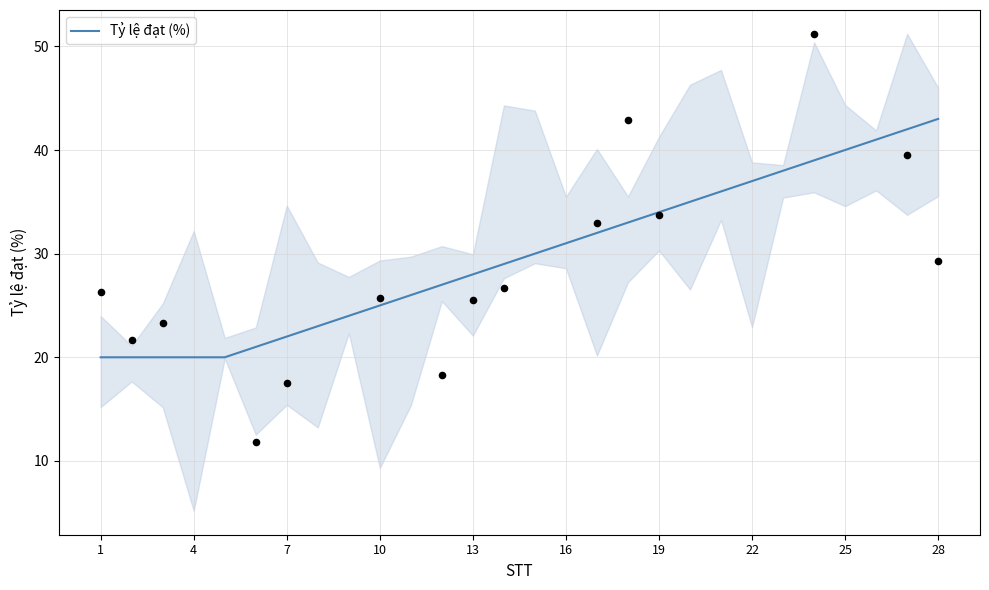

What is the minimum value for Tỷ lệ đạt (%)?

20